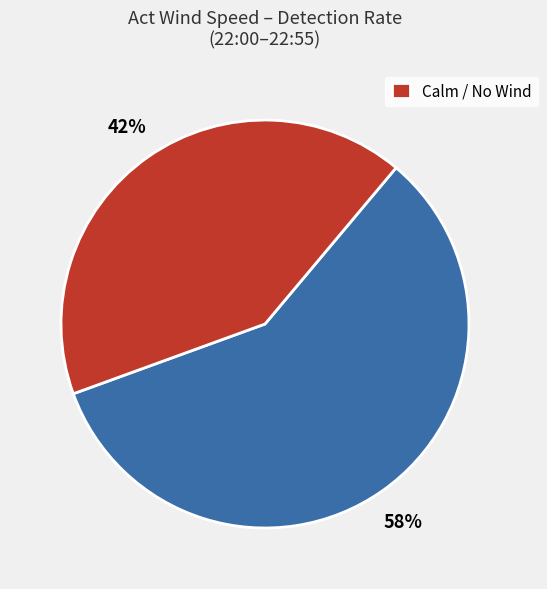

How many slices are in this pie chart?

2